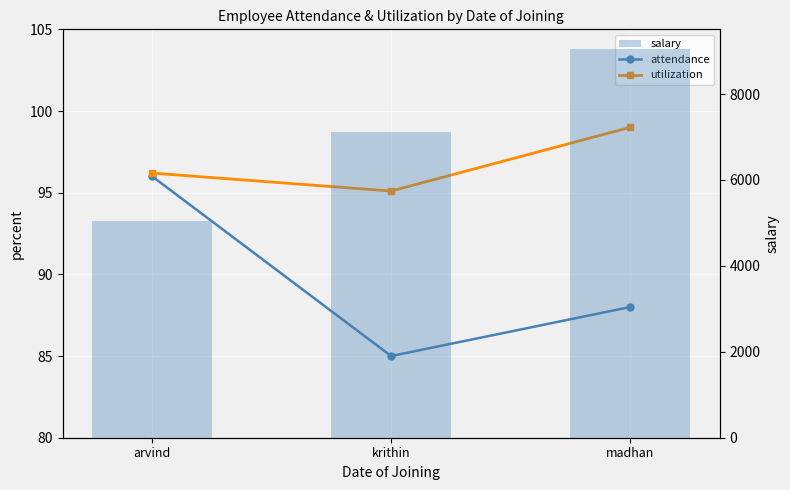

Which label corresponds to the smallest value in the chart?

krithin